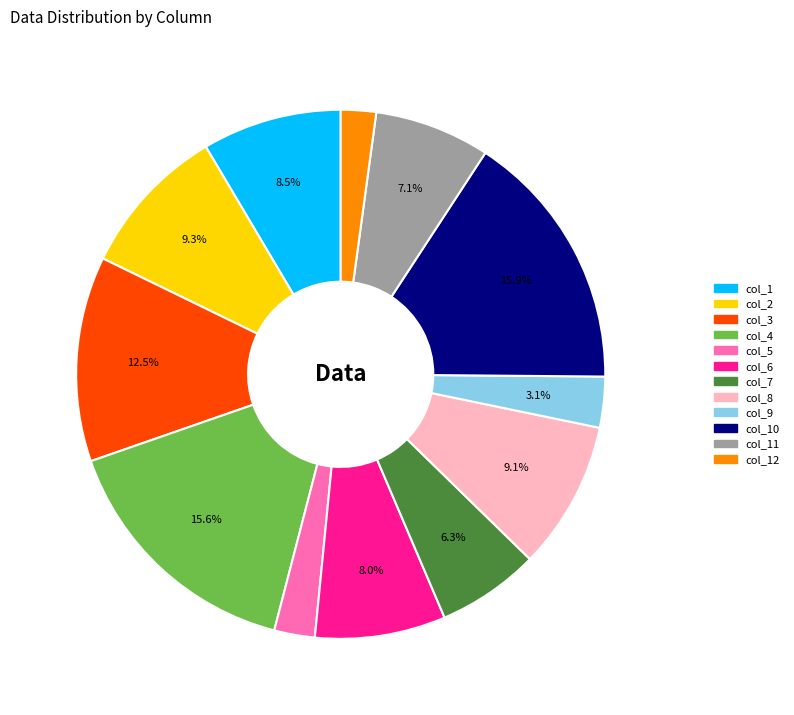

What percentage is the col_9 slice, to the nearest percent?

3%